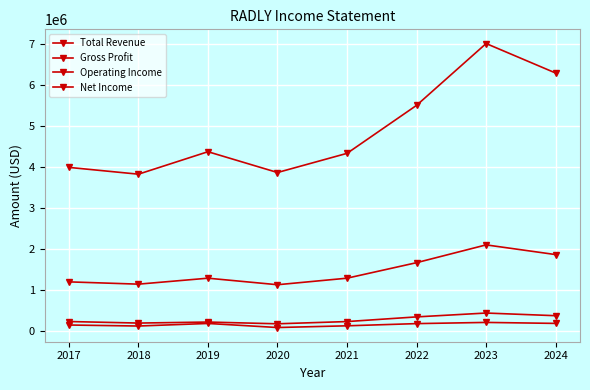

True or false: Operating Income has a value of 399171 at 2019.

False